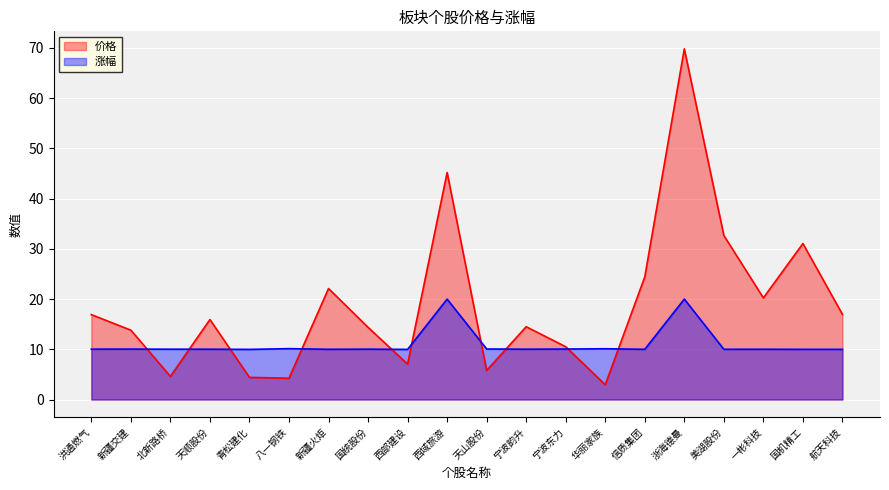

Reading left to right, extract all data points from this chart.

价格: 洪通燃气=16.9	新疆交建=13.8	北新路桥=4.6	天顺股份=15.9	青松建化=4.4	八一钢铁=4.2	新疆火炬=22.1	国统股份=14.4	西部建设=7.0	西域旅游=45.2	天山股份=5.8	宁波韵升=14.5	宁波东力=10.5	华丽家族=2.9	信质集团=24.4	浙海德曼=69.8	美湖股份=32.7	一彬科技=20.2	国机精工=31.1	航天科技=16.9
涨幅: 洪通燃气=10.0	新疆交建=10.0	北新路桥=10.0	天顺股份=10.0	青松建化=10.0	八一钢铁=10.1	新疆火炬=10.0	国统股份=10.0	西部建设=10.0	西域旅游=20.0	天山股份=10.1	宁波韵升=10.0	宁波东力=10.1	华丽家族=10.1	信质集团=10.0	浙海德曼=20.0	美湖股份=10.0	一彬科技=10.0	国机精工=10.0	航天科技=10.0